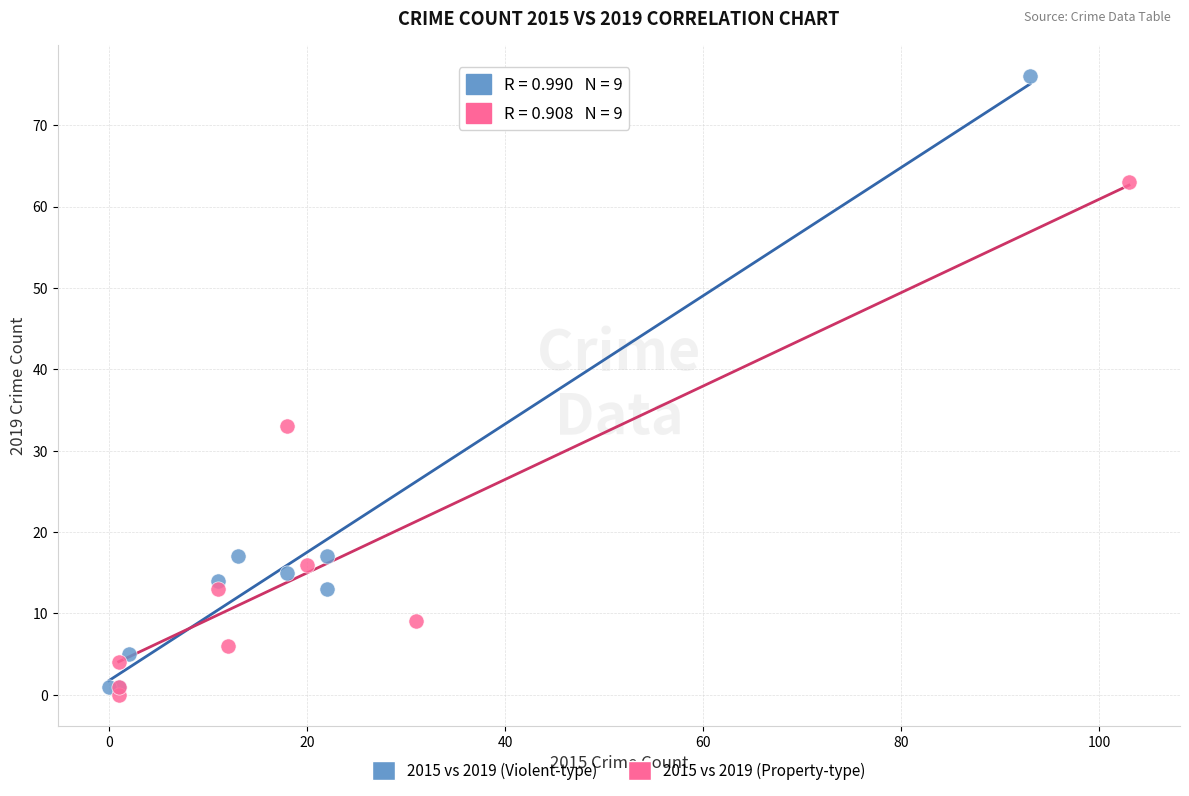

Which series reaches the maximum Y coordinate?

2015 vs 2019 (Violent-type)